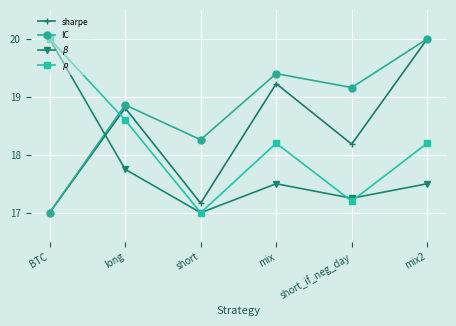

How many data points in $\rho$ are above 18?

4